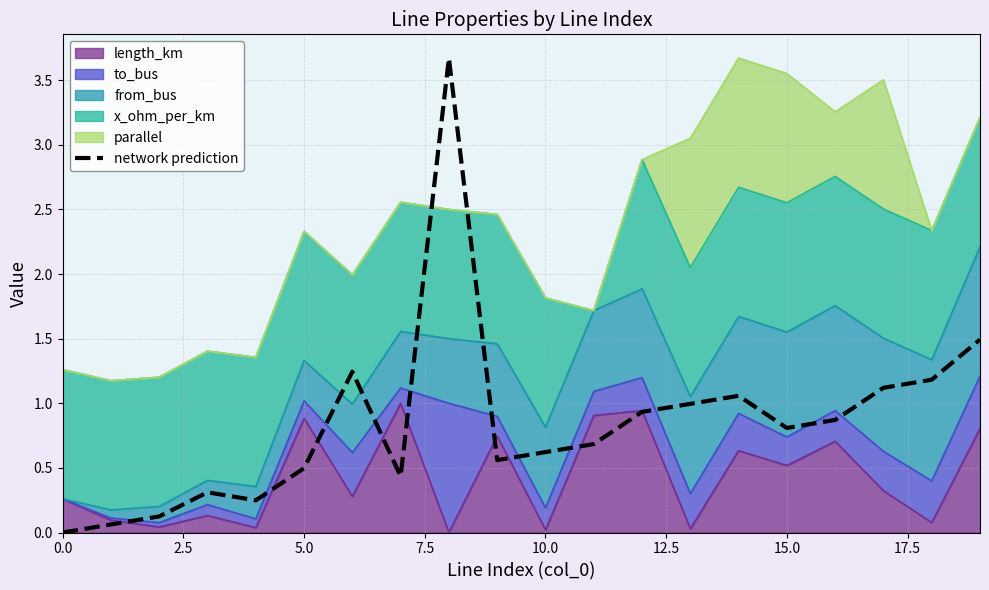

What is the sum of all values?

16.9